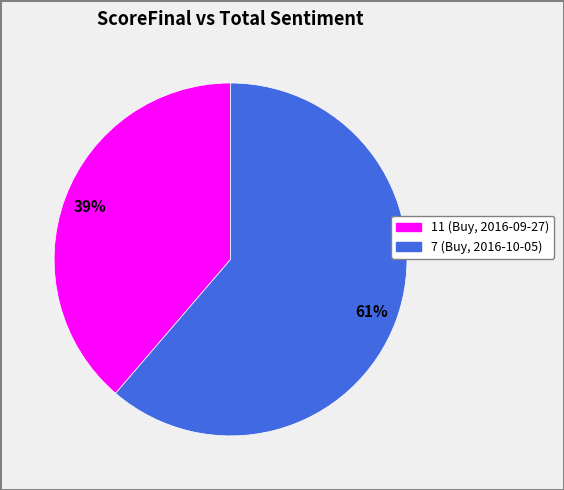

What is the smallest slice in the pie chart?

11 (Buy, 2016-09-27)